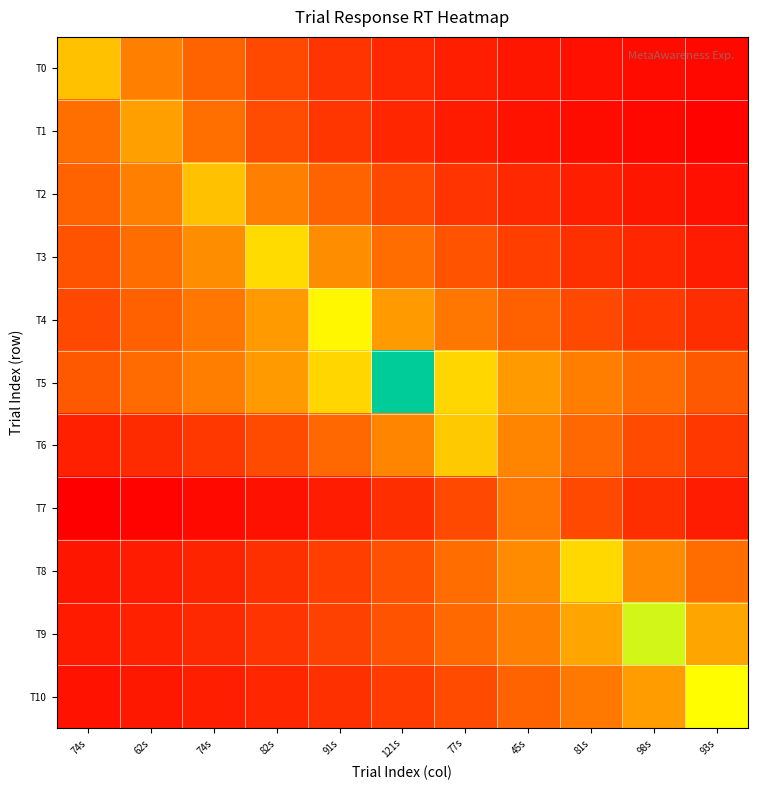

What is the spread (max minus min) of values at 91s?

72.9